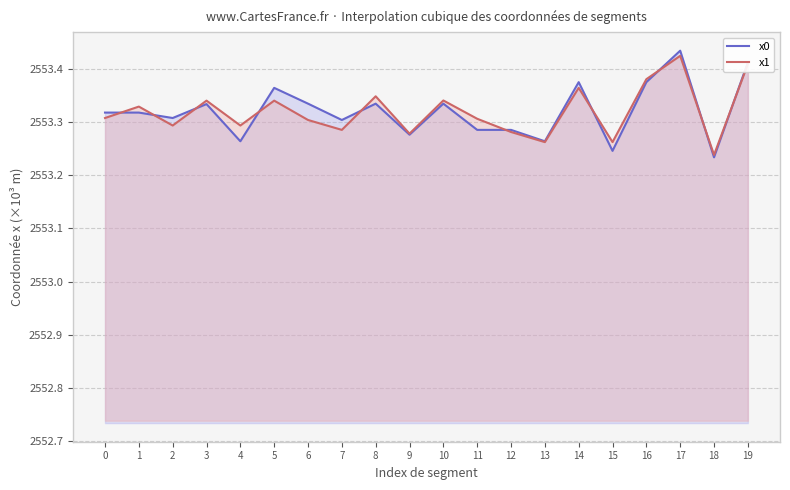

Between which two adjacent categories do x1 and x0 first intersect?

0 and 1